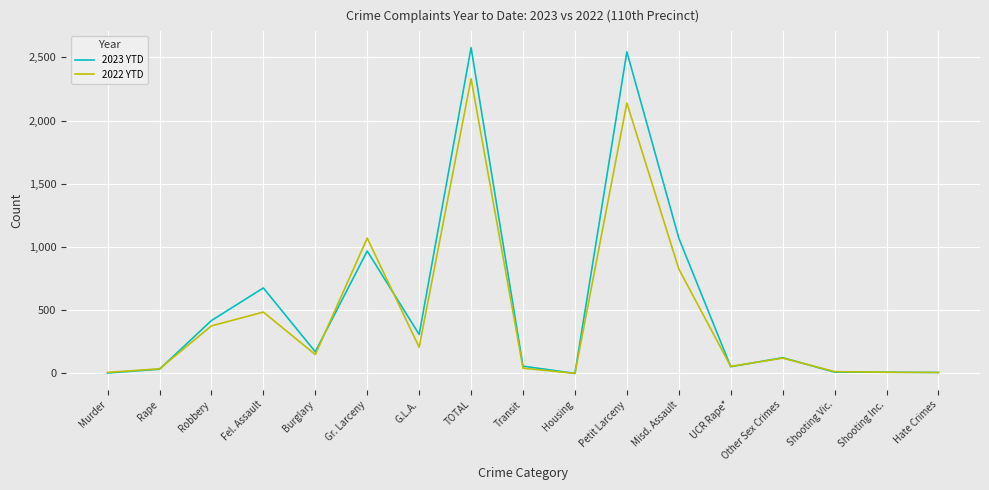

Rank the series by their maximum value, from highest to lowest.

2023 YTD, 2022 YTD